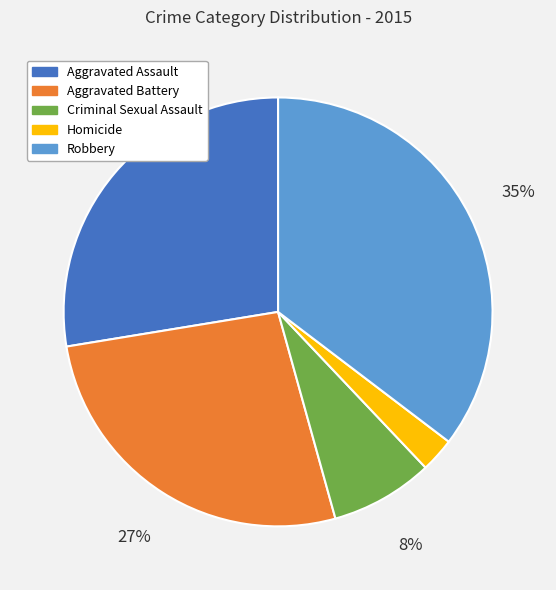

Is it true that Criminal Sexual Assault is 8% of the pie?

True